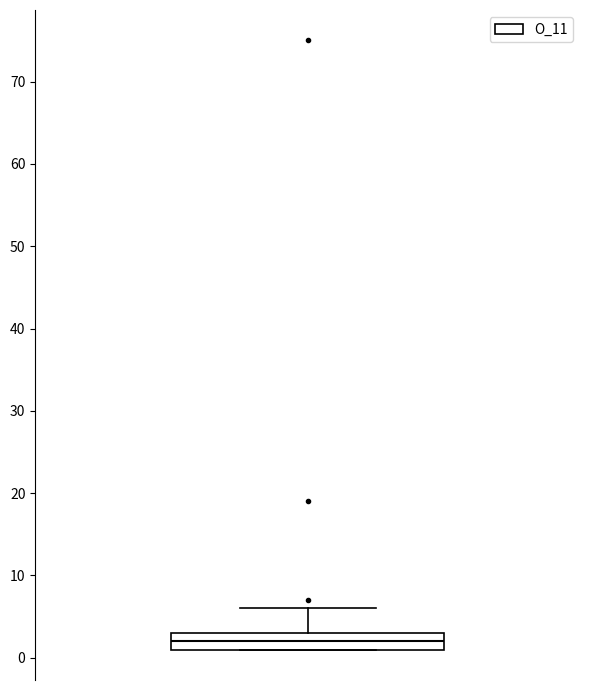

Transcribe this box plot: give where the median line is, the range the box spans, and where the two whiskers end, as read against the y-axis. The values are not printed on the chart, so give them approximately, as read against the axis.

median 2, box 1 to 3, whiskers 1 to 6